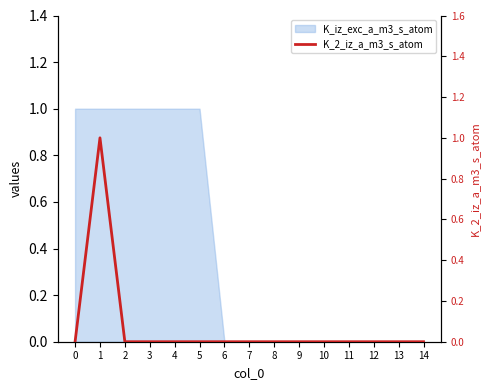

Reading right to left, what are all the values shown in this chart?

0	0	0	0	0	0	0	0	0	0	0	0	0	1	0